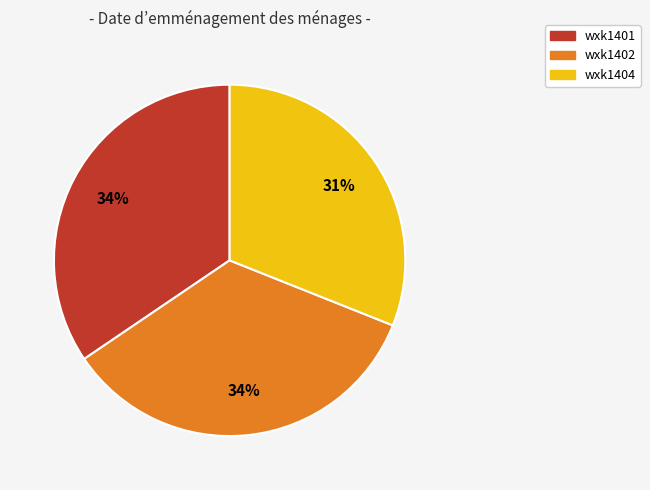

Count the number of slices in the pie.

3